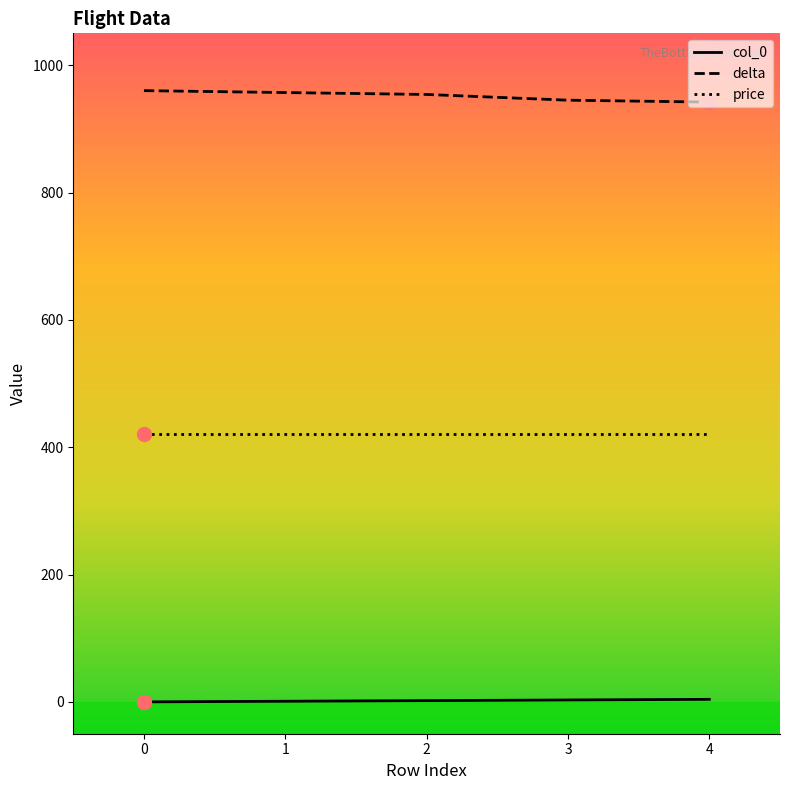

Which series has the largest range (max minus min)?

delta